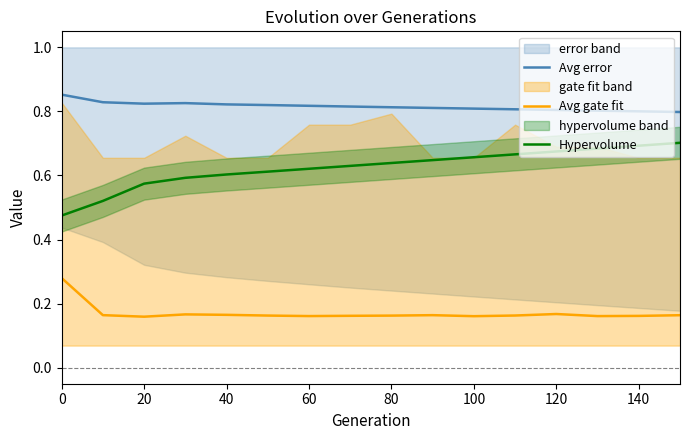

What is the lowest value of the Avg gate fit series?

0.2